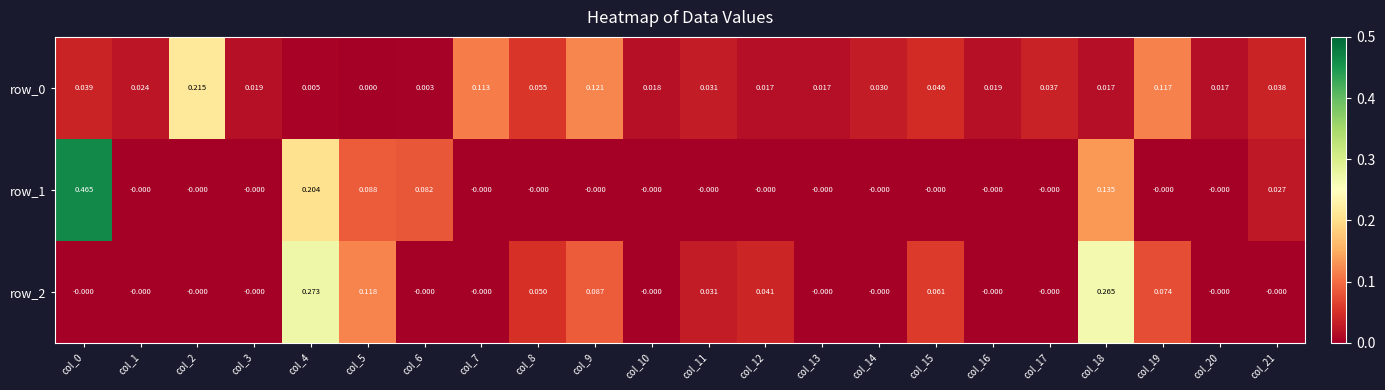

How many categories are shown in the chart?

22